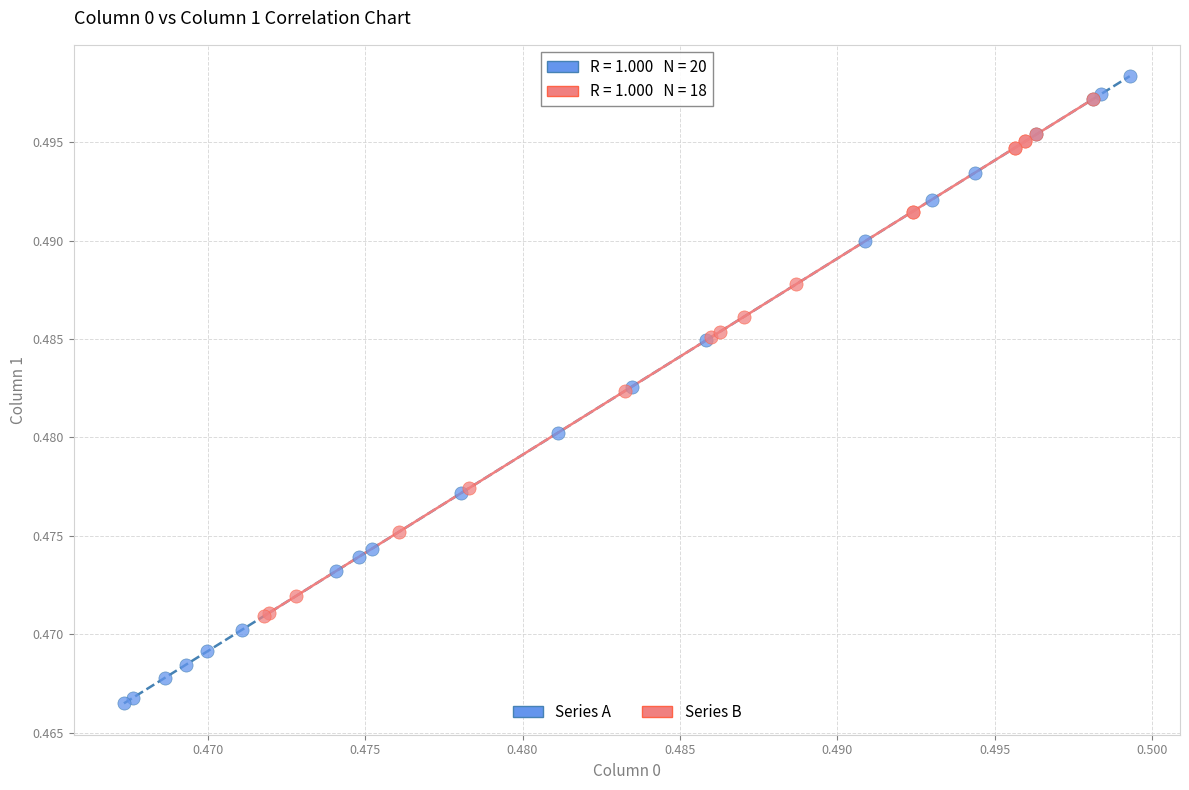

Which series reaches the minimum Y coordinate?

Series A